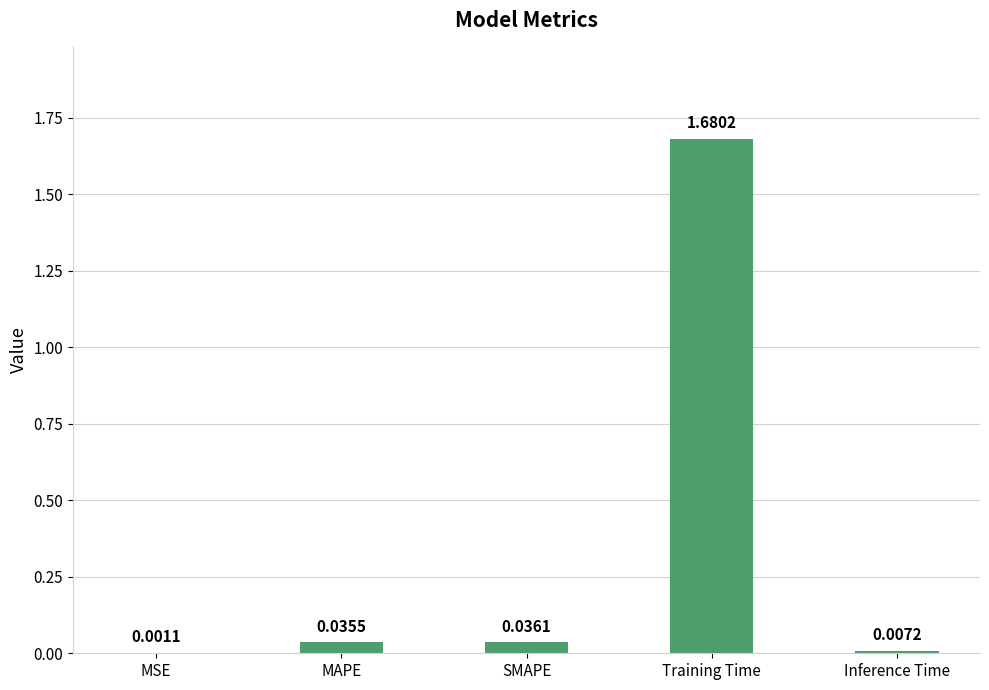

At which category does the chart reach its peak across all series?

Training Time